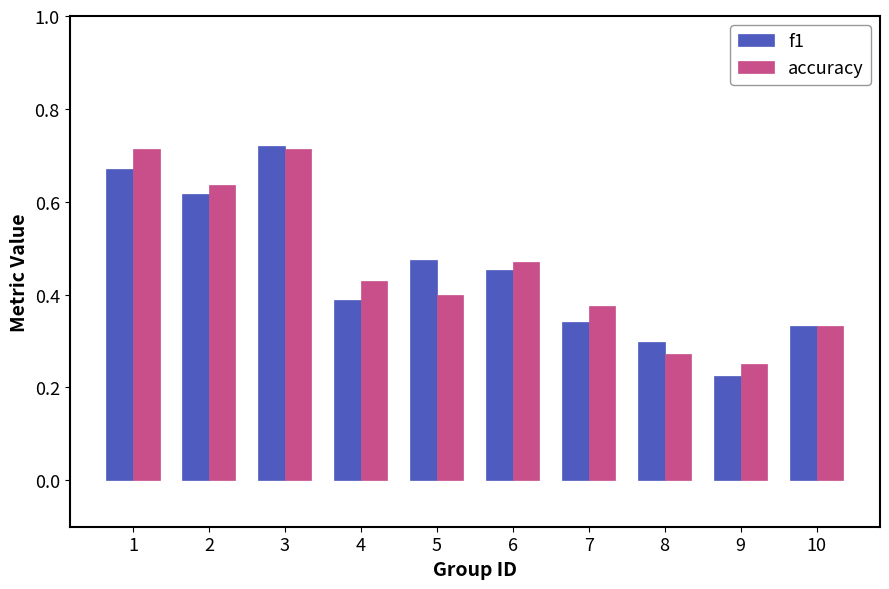

The value of accuracy at 5 is 0.3. True or false?

False